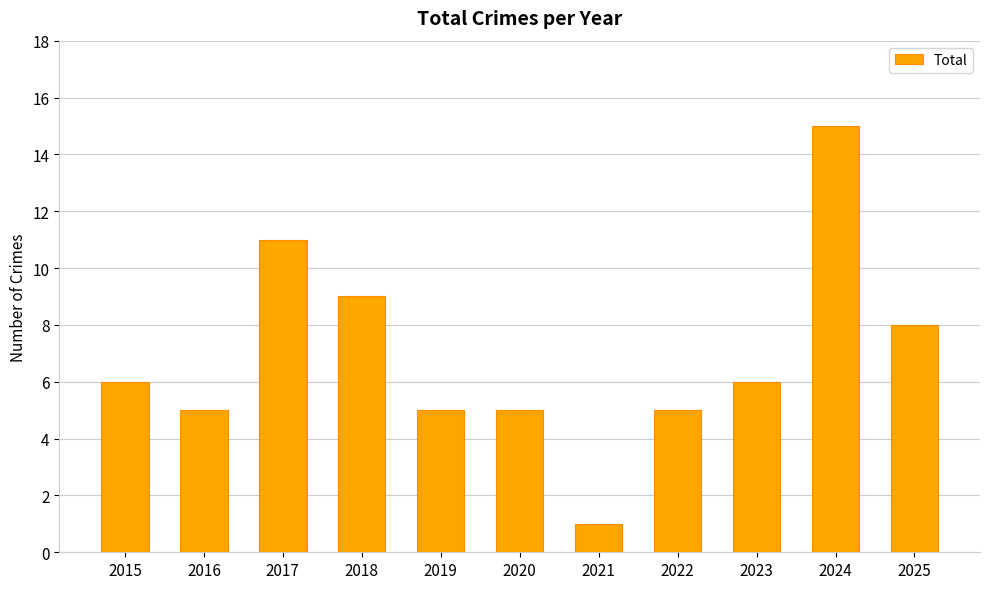

What is the change in value from 2017 to 2018?

-2